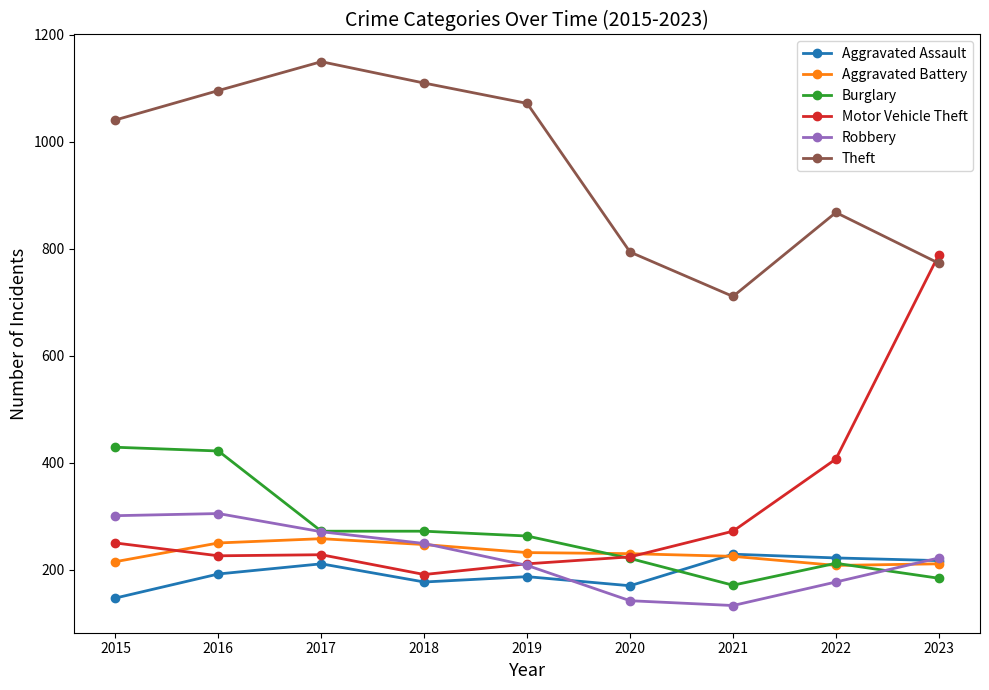

True or false: Robbery has more than 2 points higher than both neighbors.

False